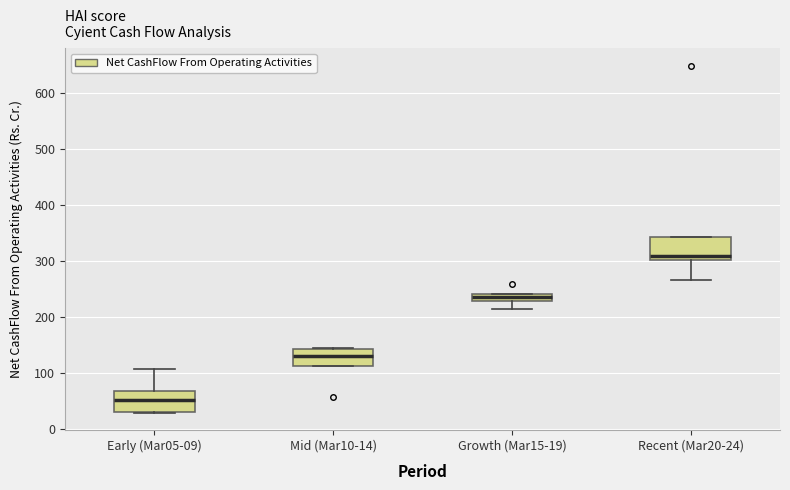

Where is the upper edge of the box for Early (Mar05-09) on the y-axis? The values are not printed on the chart, so give them approximately, as read against the axis.

70